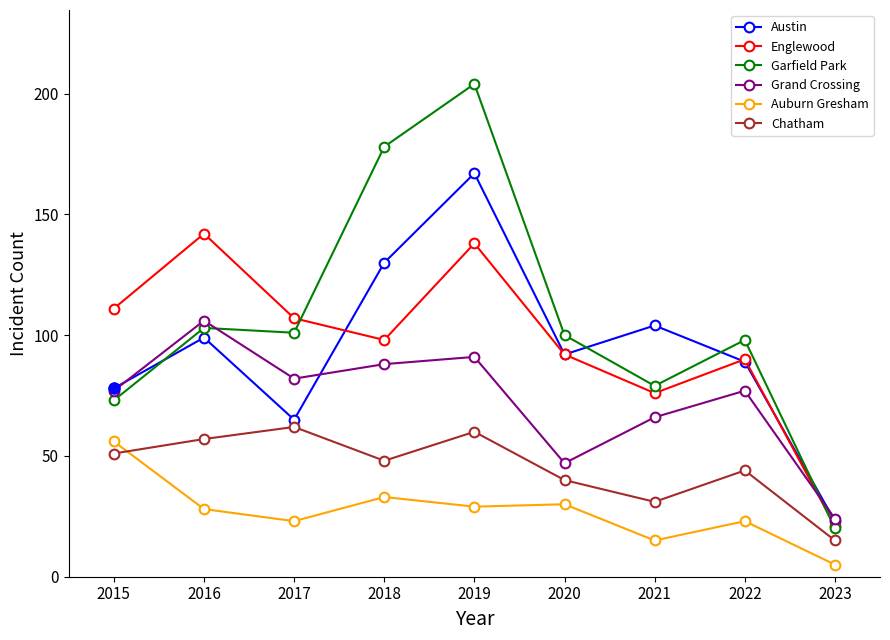

How many data points does each series have?

9